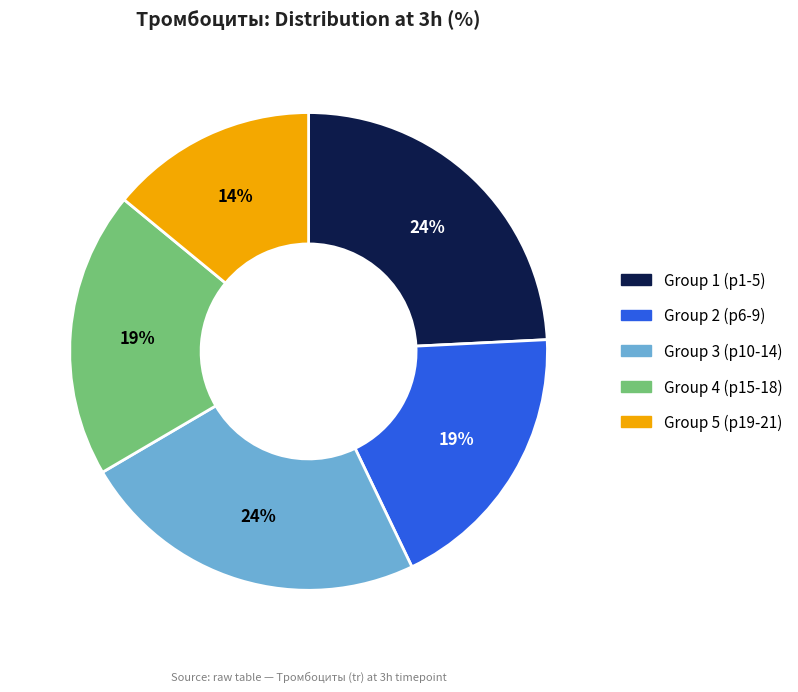

Is the sum of Group 3 (p10-14) and Group 2 (p6-9) greater than half?

No